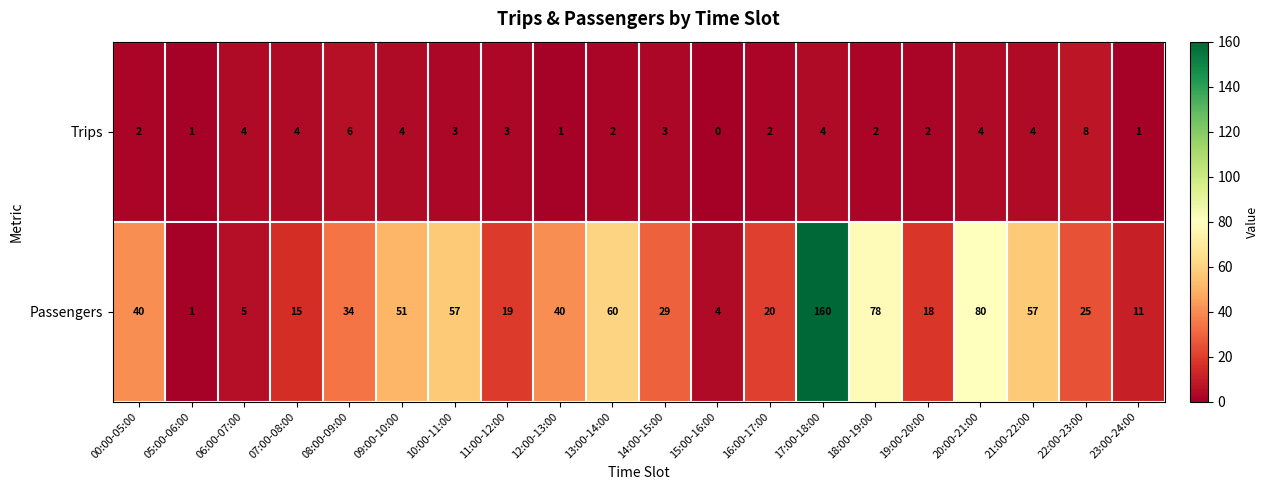

At which label does Passengers reach its minimum?

05:00-06:00